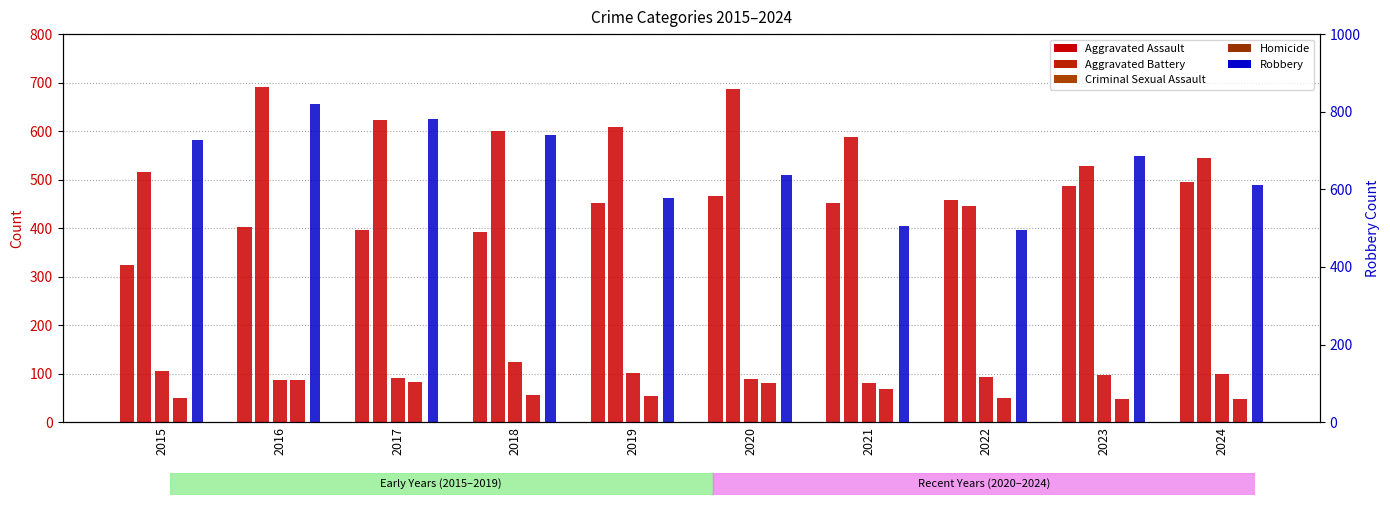

What is the difference between the maximum and second lowest values in the Criminal Sexual Assault series?

36